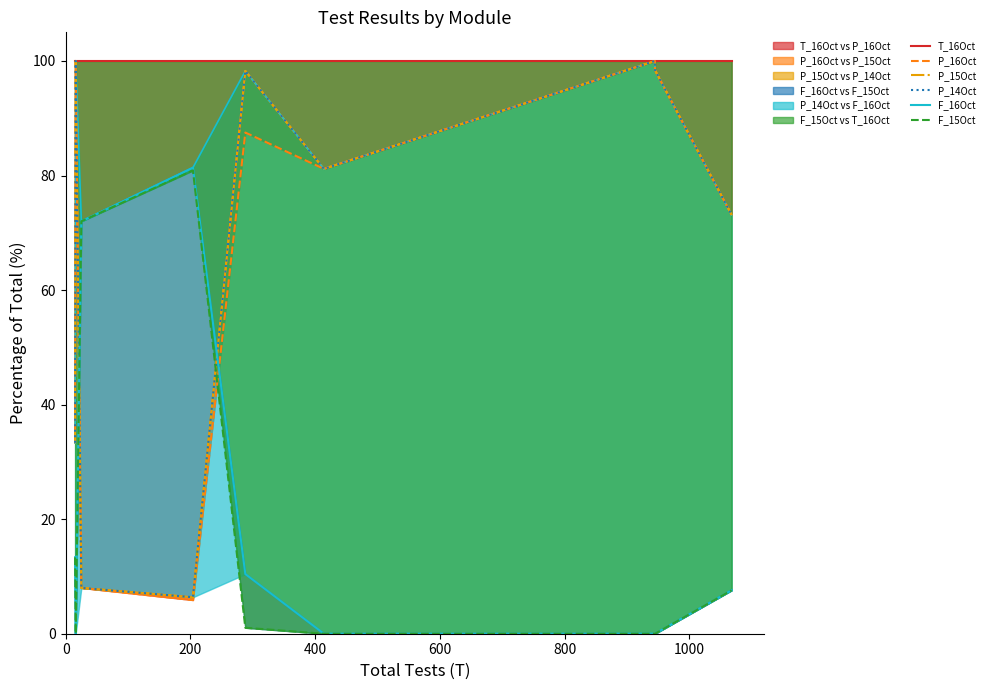

How many data points does each series have?

13